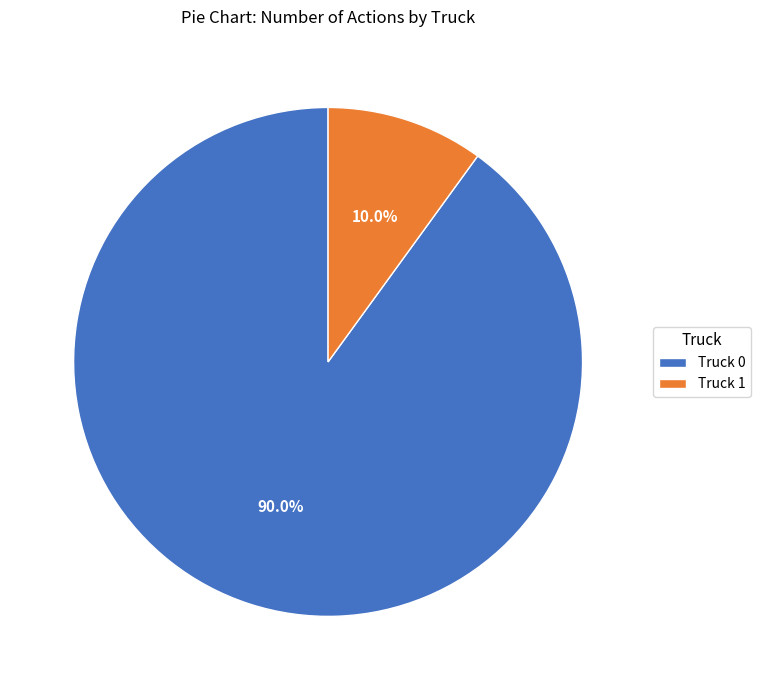

What is the smallest slice in the pie chart?

Truck 1